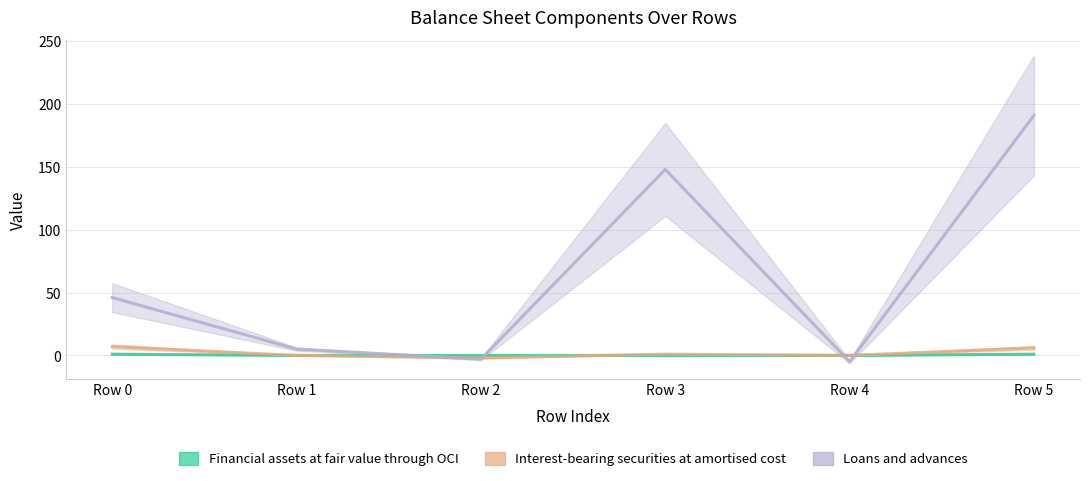

What is the minimum value shown in the chart?

-5